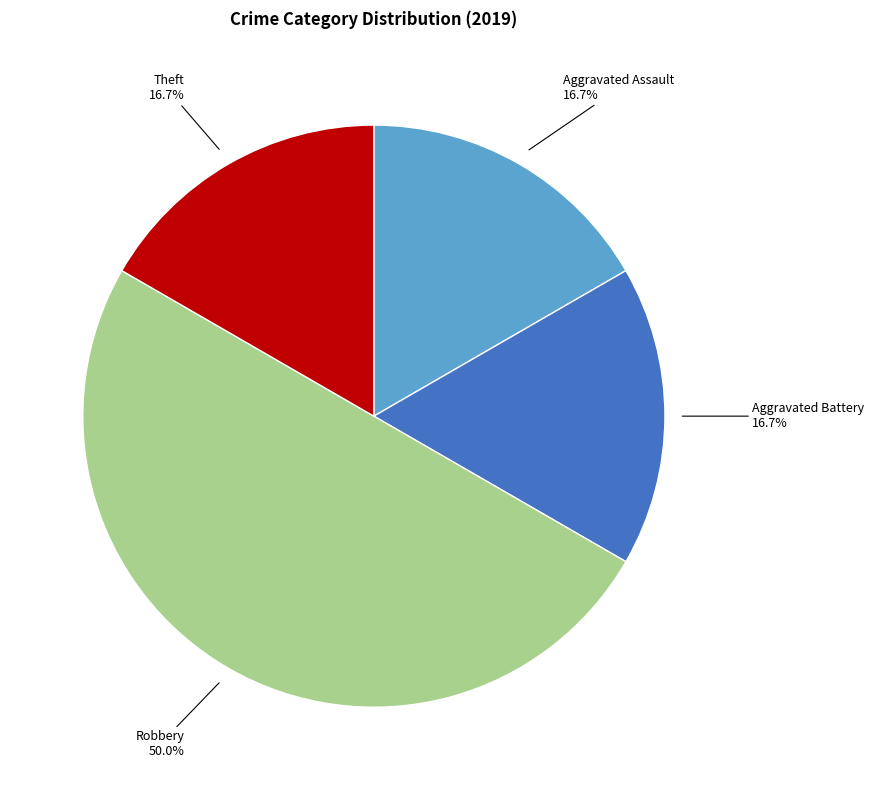

Is it true that Aggravated Assault is 22% of the pie?

False